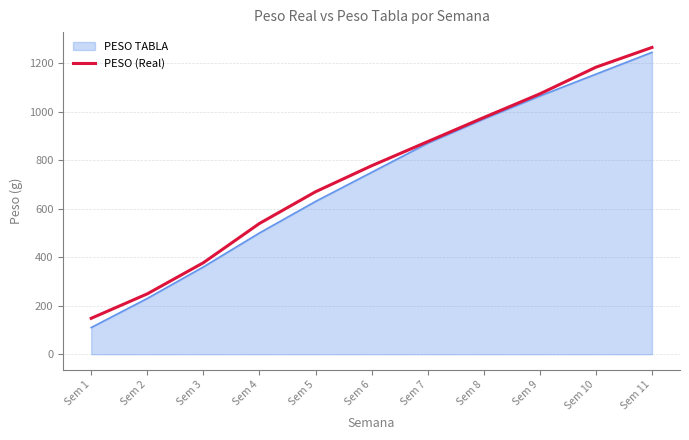

What value does the PESO (Real) series have at Sem 7?

876.7